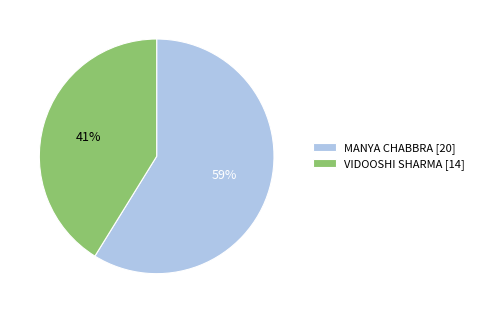

How many slices are in this pie chart?

2